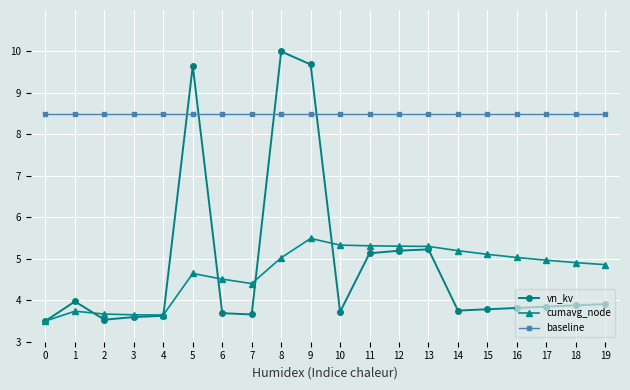

At which category does vn_kv reach its first local peak?

1